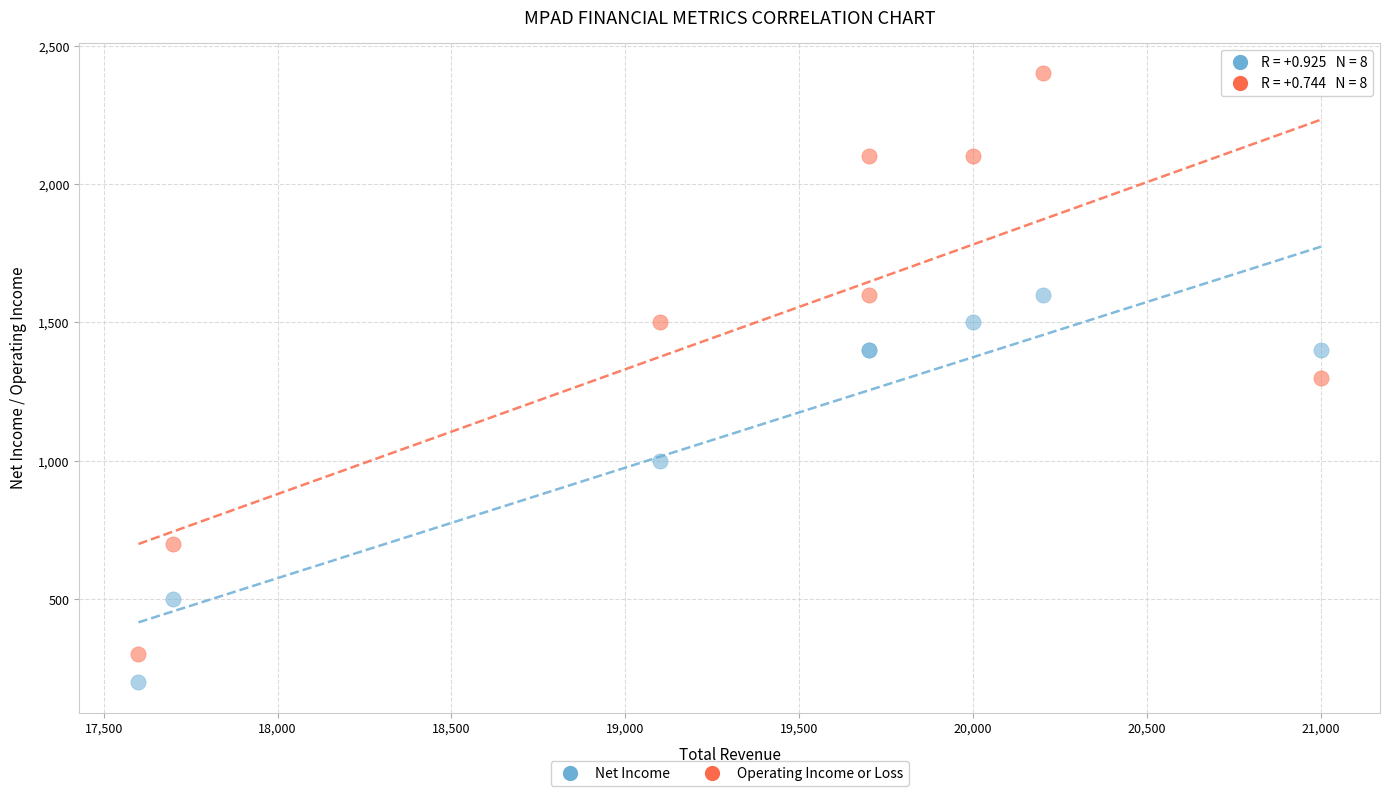

In the Net Income series, what Y value is closest to 900?

1000